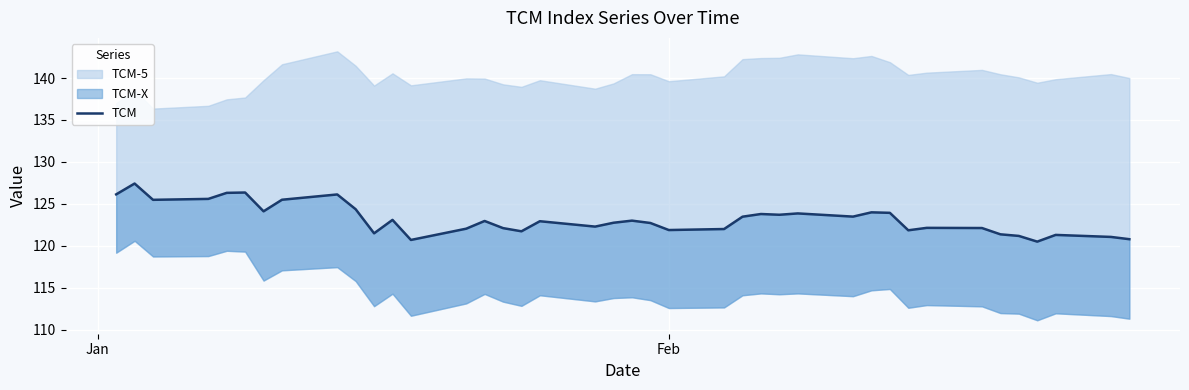

How many points are lower than both their immediate neighbors (excluding endpoints)?

11